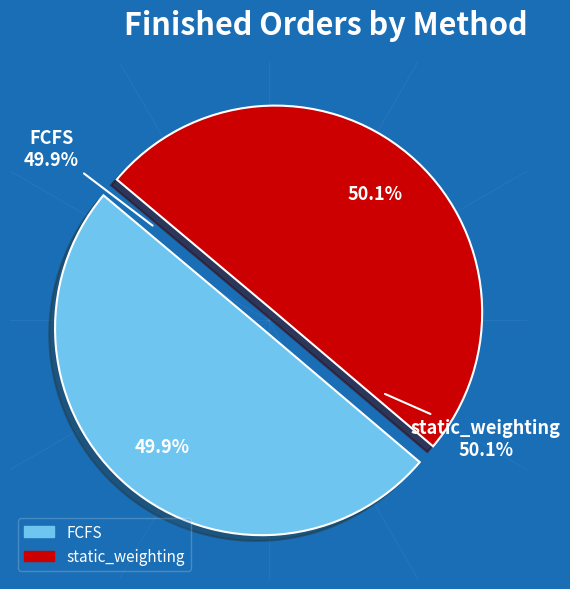

What is the total percentage of static_weighting and FCFS?

100.0%